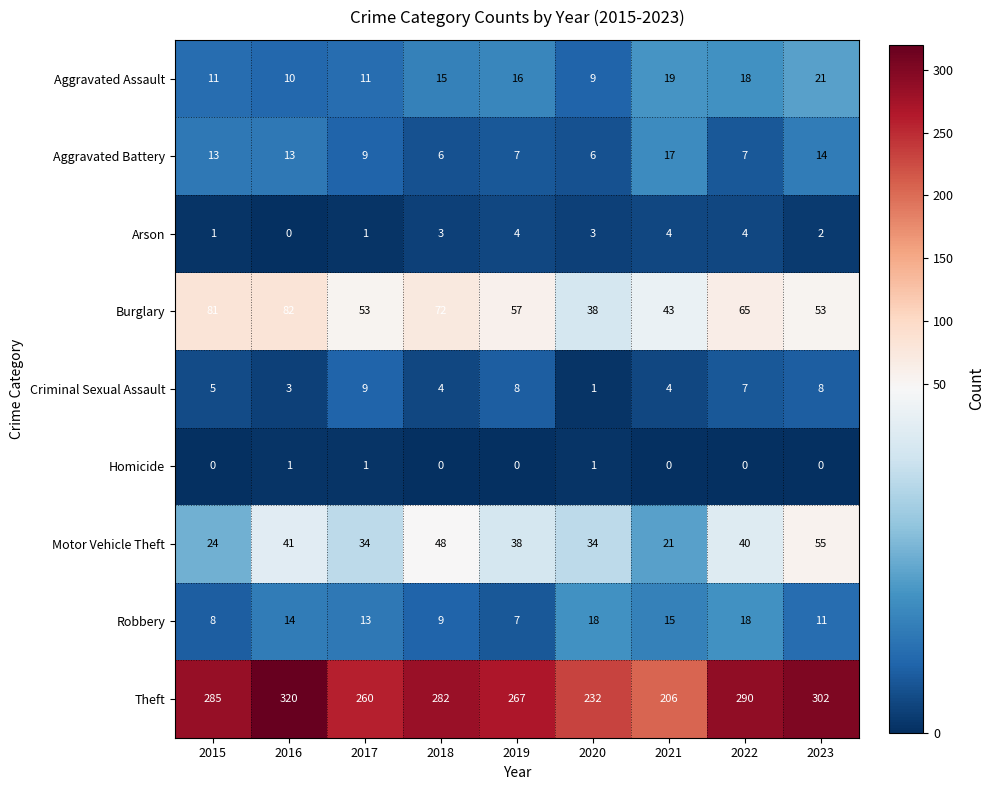

Which series has the largest total across all categories?

Theft